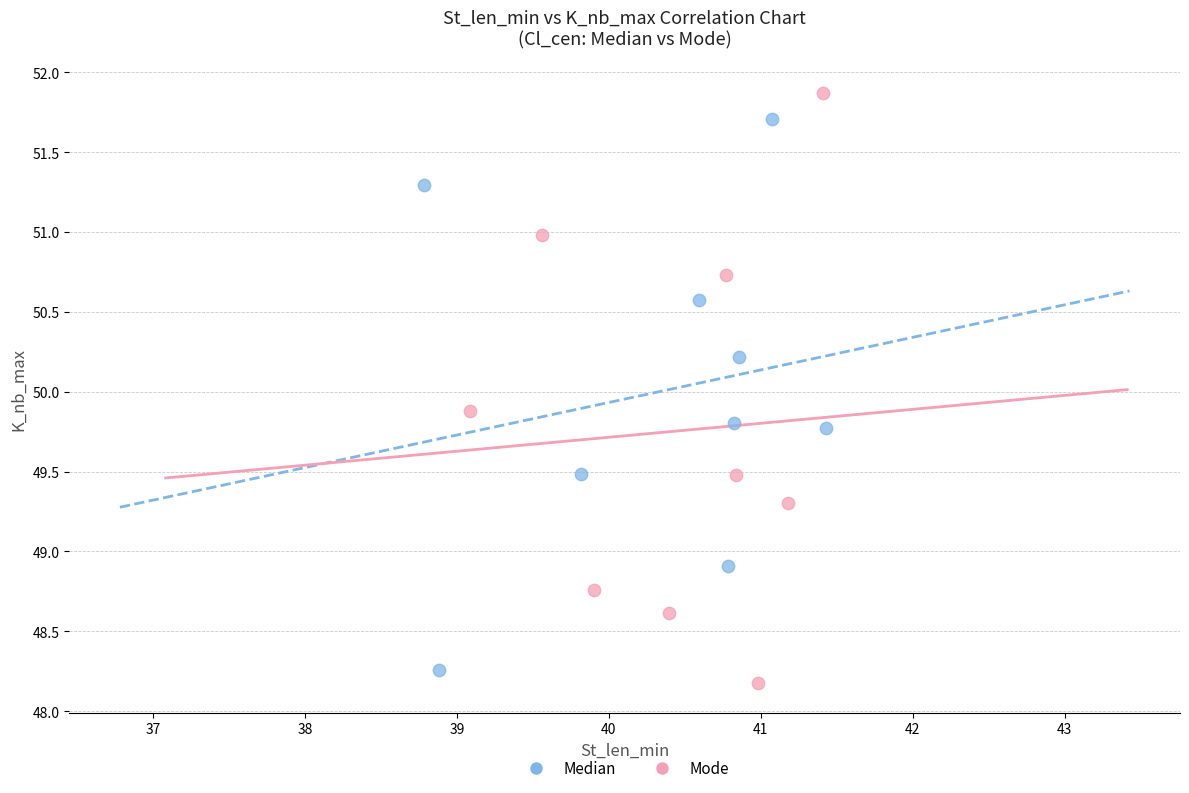

Which series reaches the maximum Y coordinate?

Mode